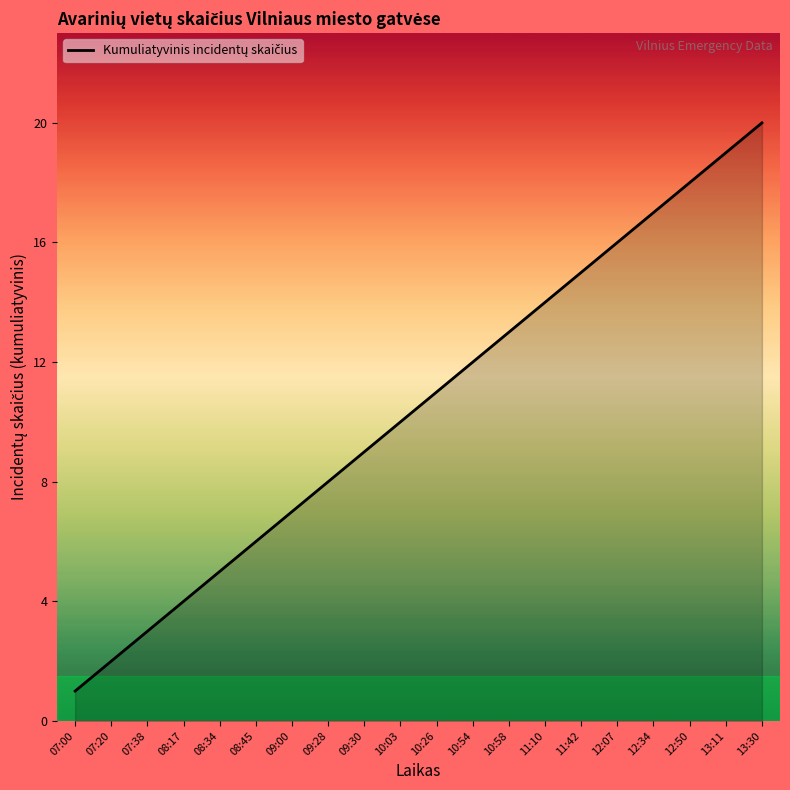

What value does the data have at 10:03, to the nearest 5?

10